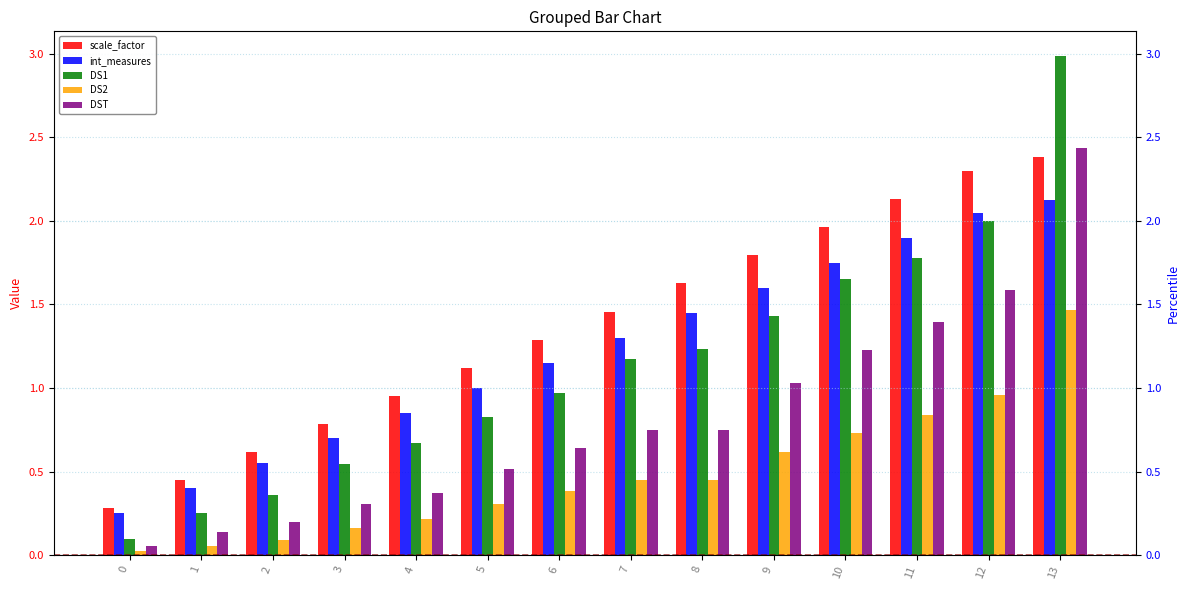

Which series has the largest total across all categories?

scale_factor